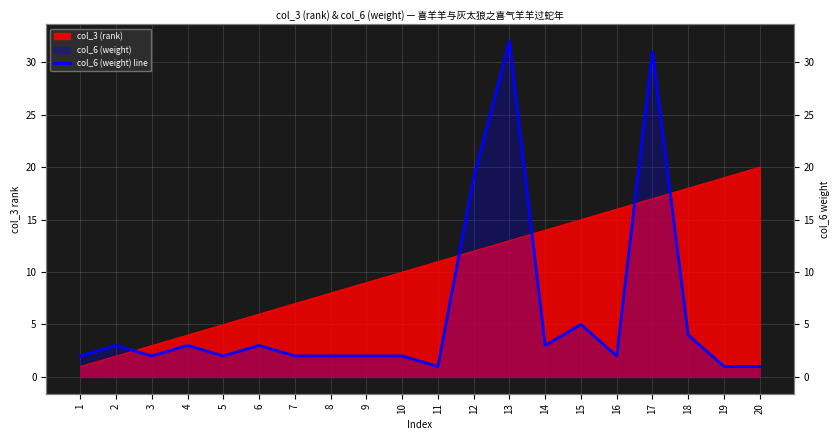

The chart shows a value of 2 at 10. True or false?

True